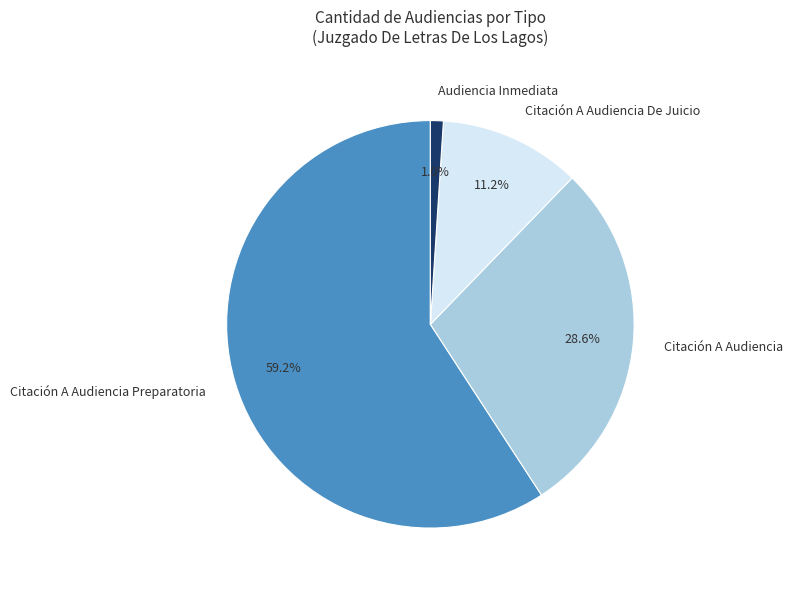

What is the majority slice?

Citación A Audiencia Preparatoria